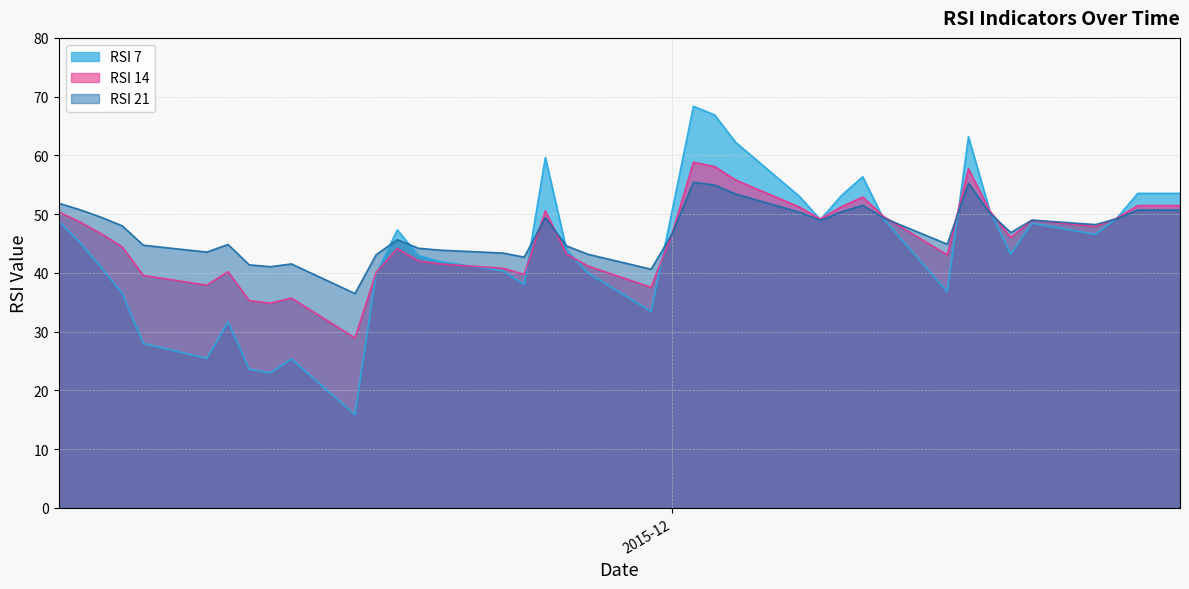

Between which two adjacent categories do RSI 21 and RSI 14 first intersect?

2015-11-24 and 2015-11-25